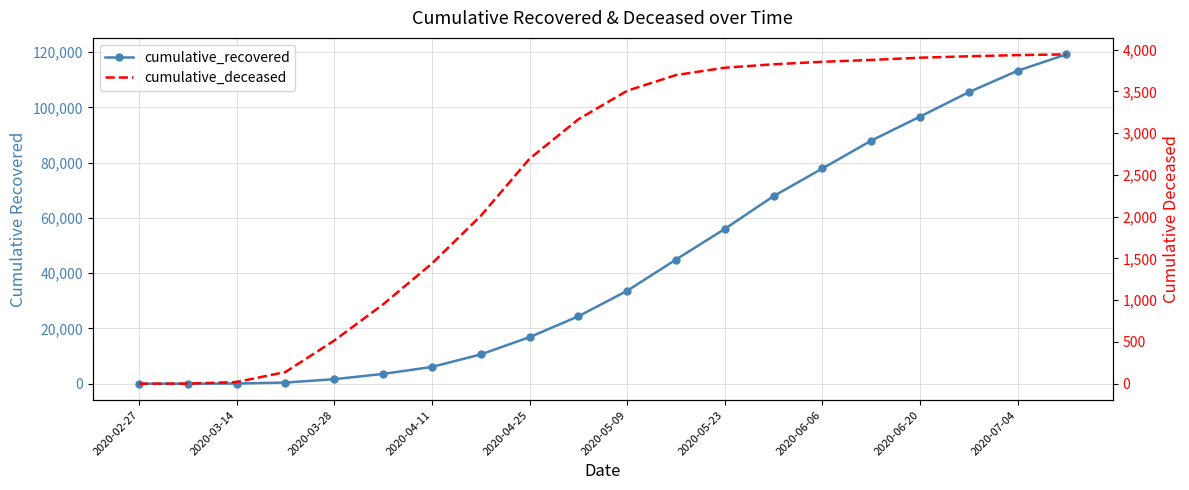

Is it true that cumulative_recovered equals 106435 at 2020-06-06?

False